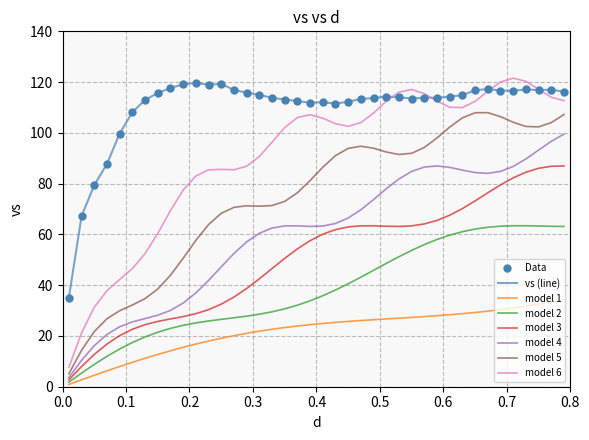

Which series has the largest range (max minus min)?

model 6